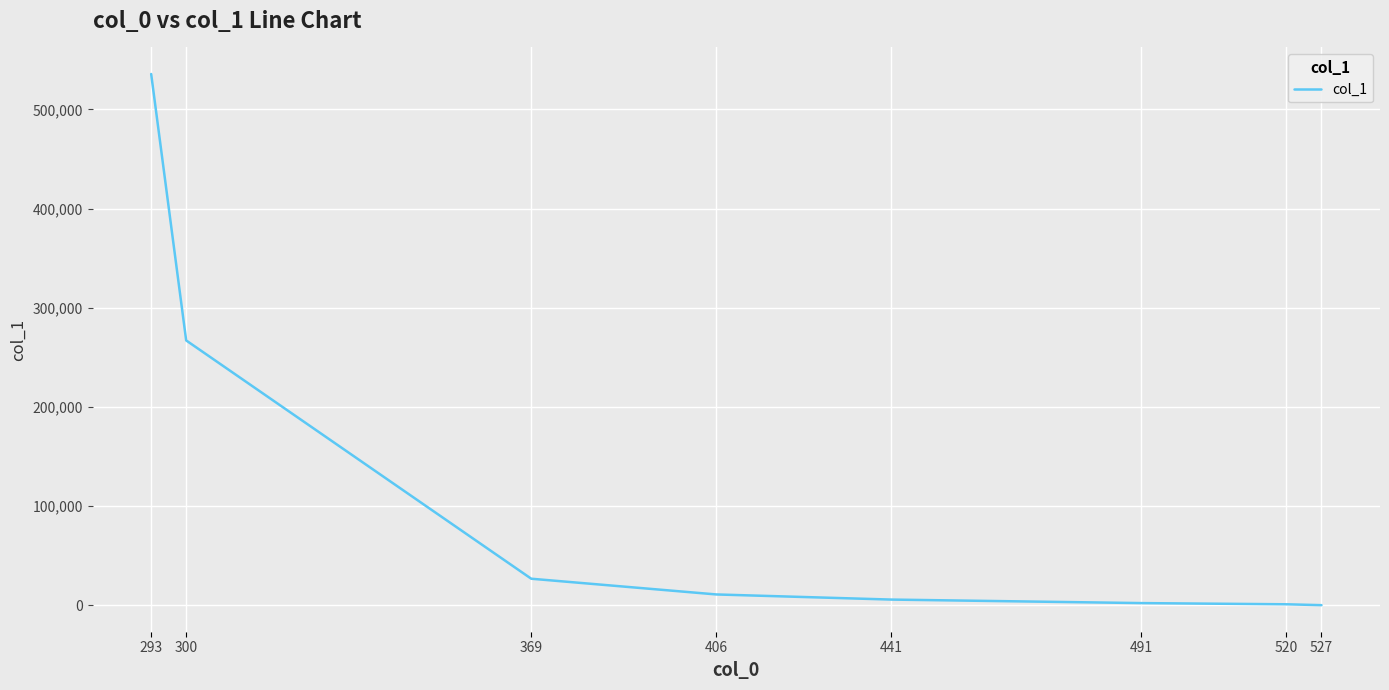

At which label is the value closest to 267909?

300